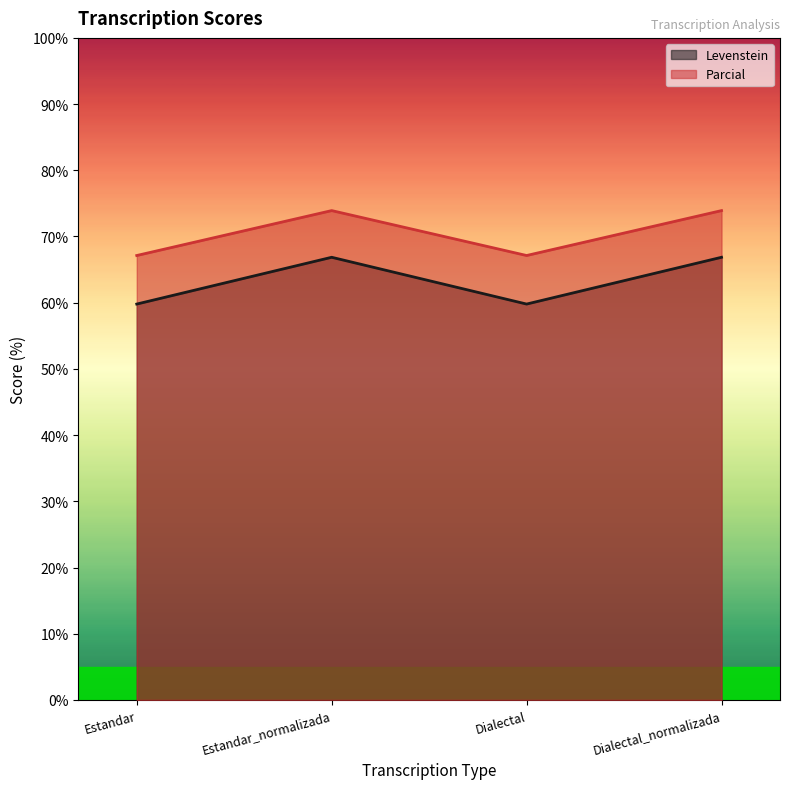

What is the difference between the second highest and second lowest values in the Levenstein series?

7.1